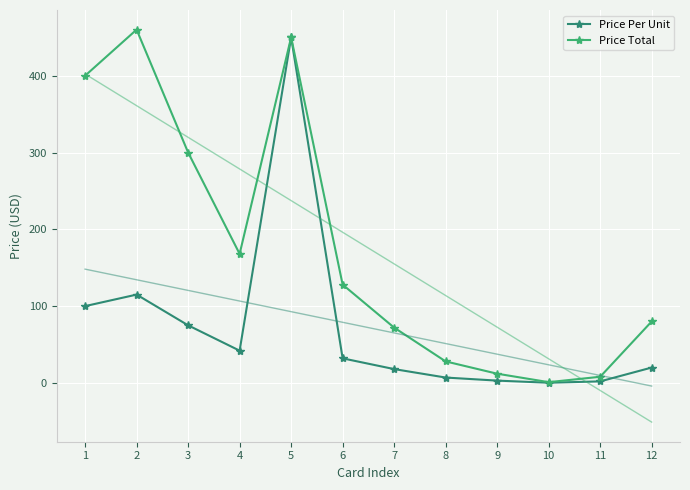

Which category has the highest value in the Price Total series?

2